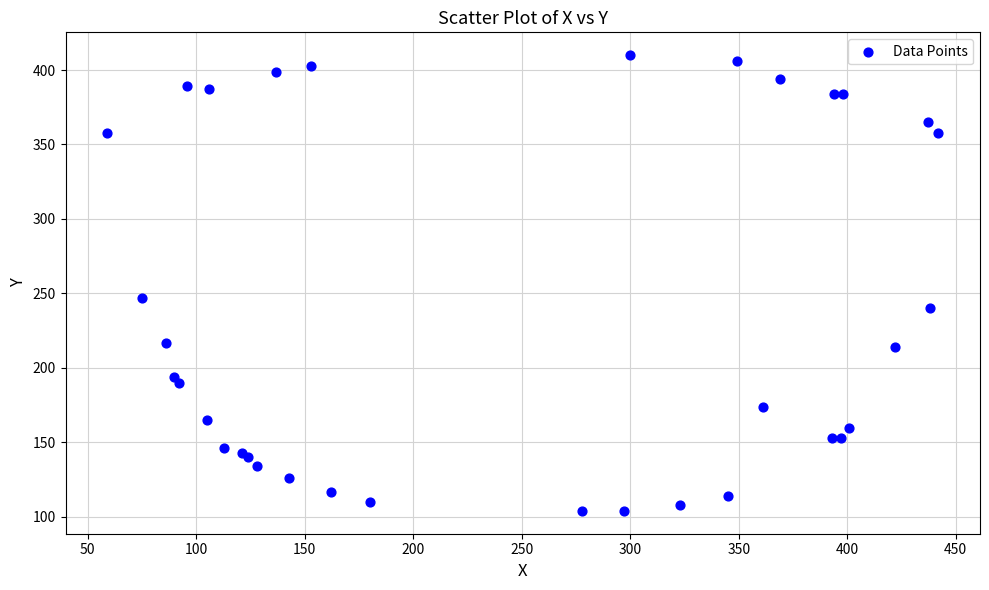

What Y value in the scatter plot is closest to 257?

247